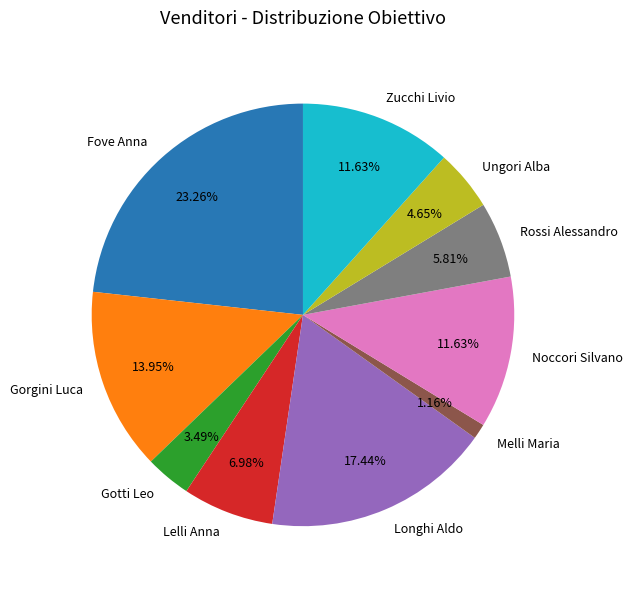

Approximately how many times larger is the value at Lelli Anna compared to Gotti Leo?

2.0